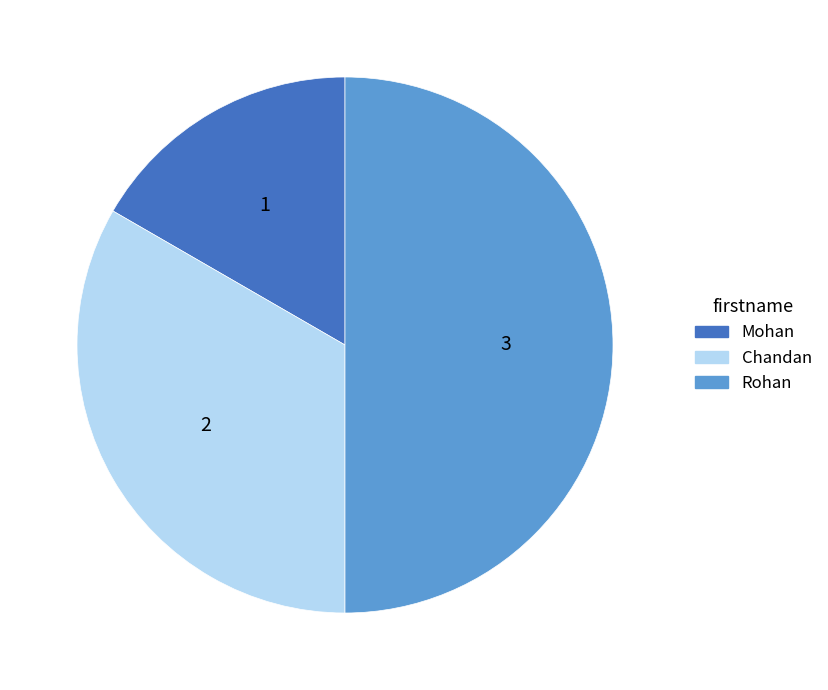

True or false: Chandan accounts for 33% of the total.

True